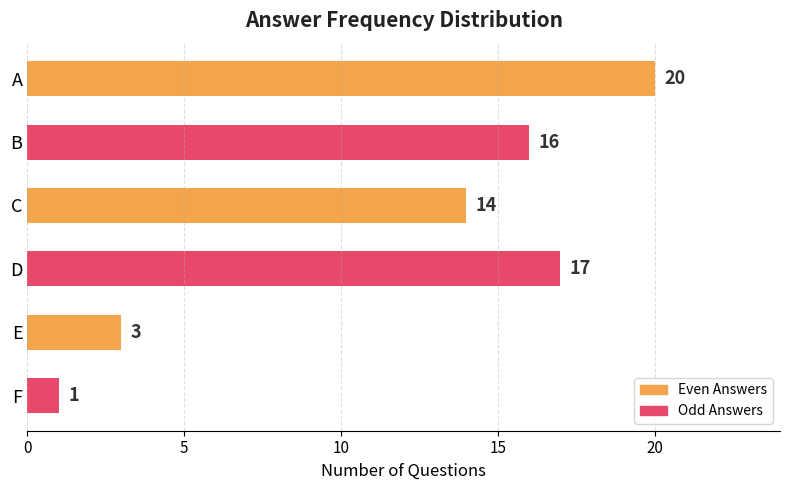

How many data points are less than 16?

3